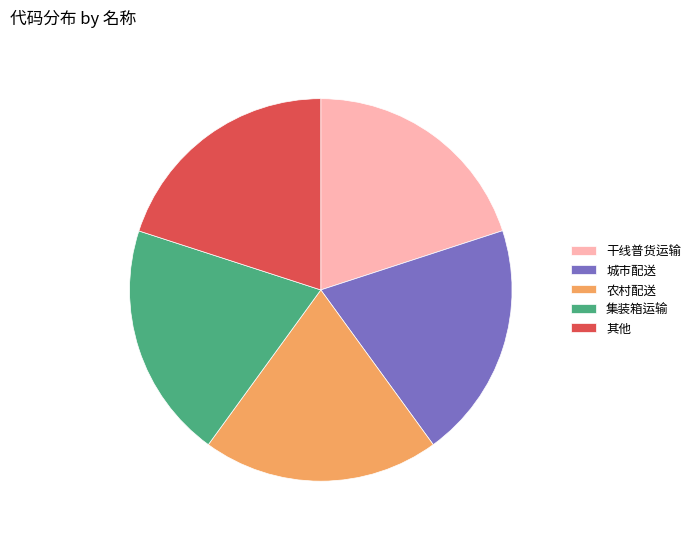

Approximately how many times larger is the value at 集装箱运输 compared to 其他?

1.0